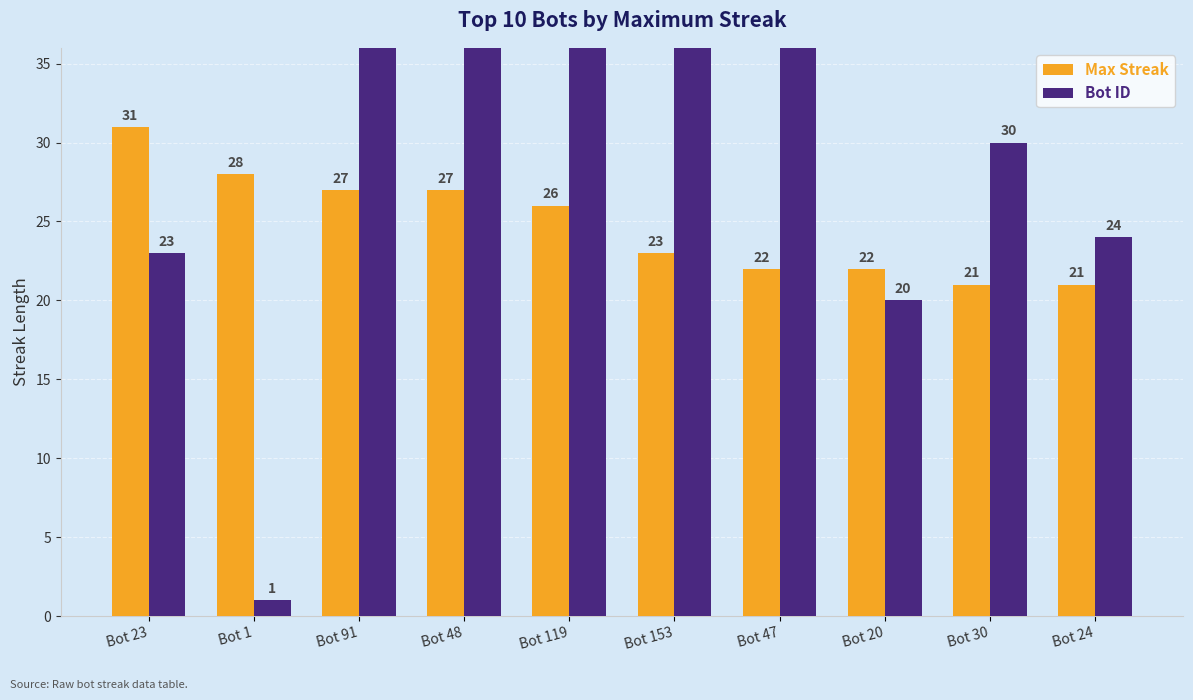

The value of Bot ID at Bot 91 is 91. True or false?

True